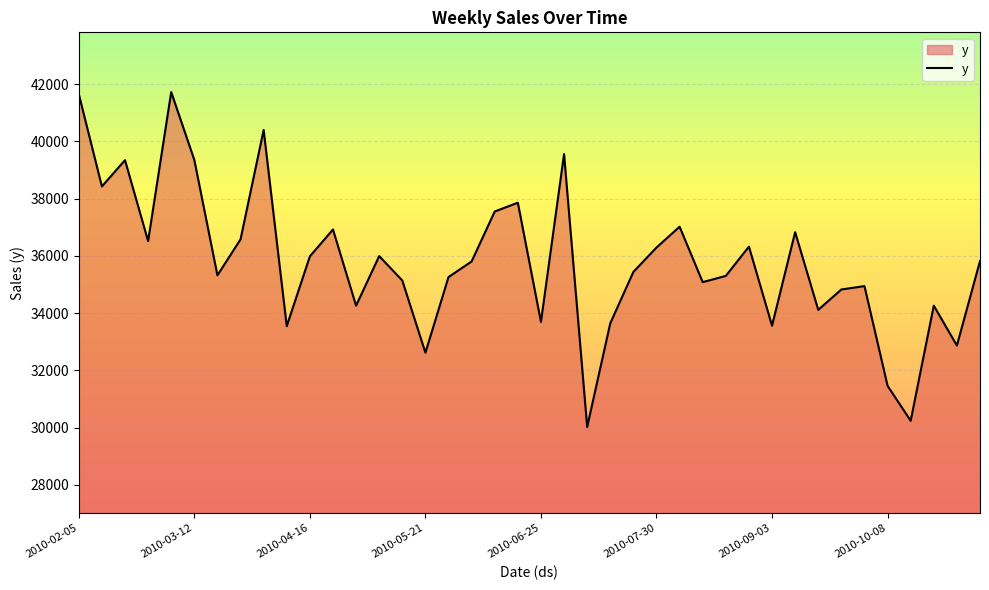

What is the difference between the maximum and minimum values?

11696.8